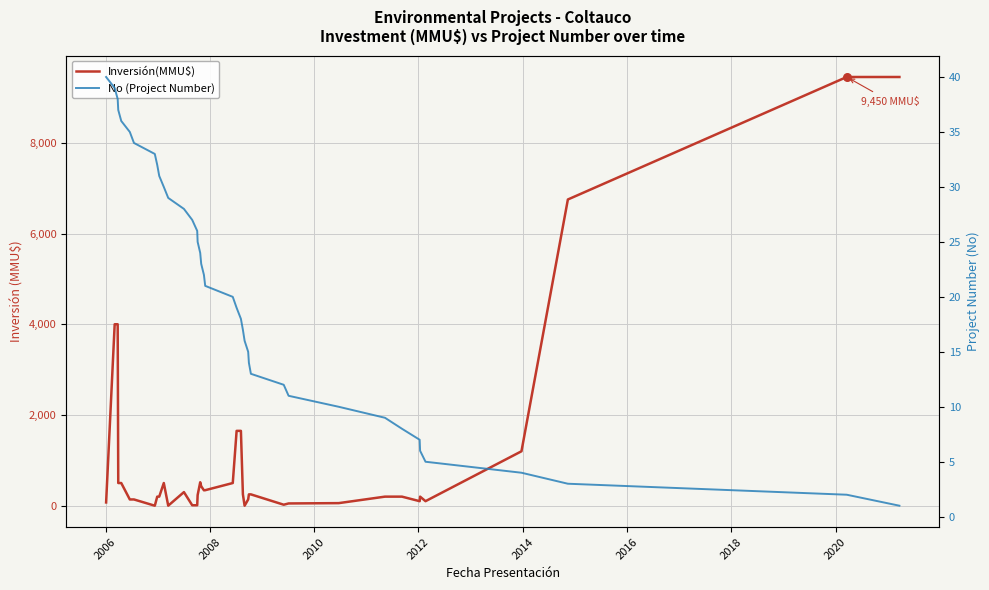

Which series contains the lowest Y value?

Inversión(MMU$)